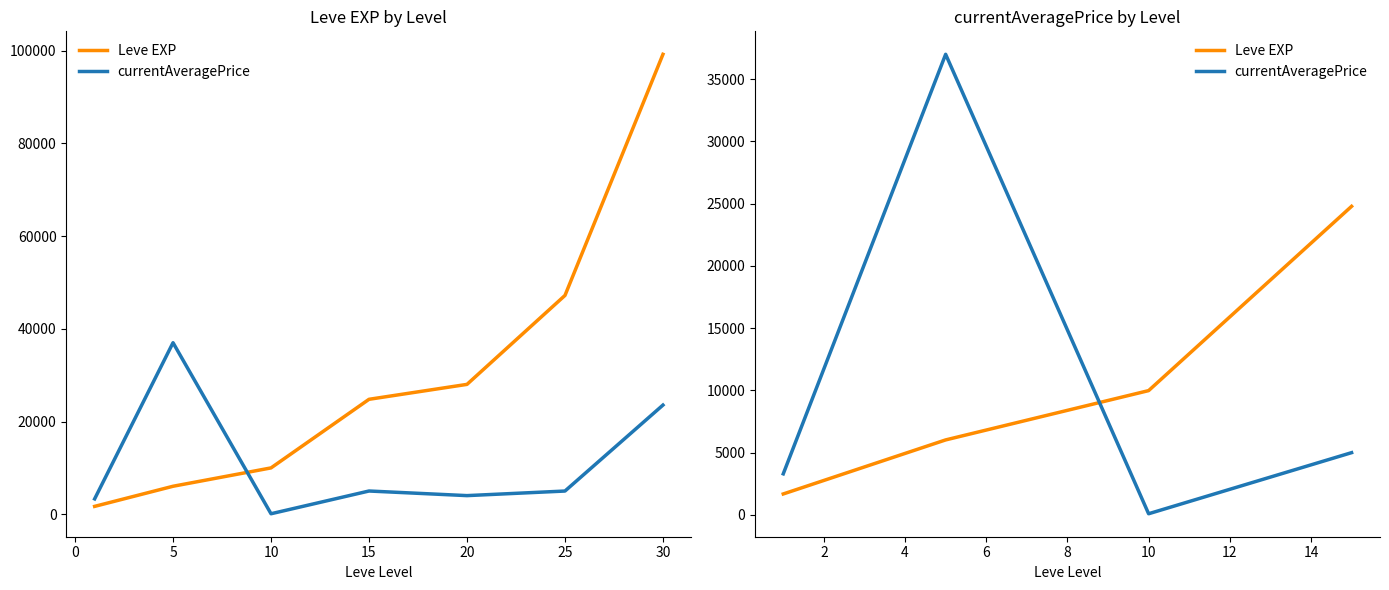

Which series has the widest spread of values?

currentAveragePrice